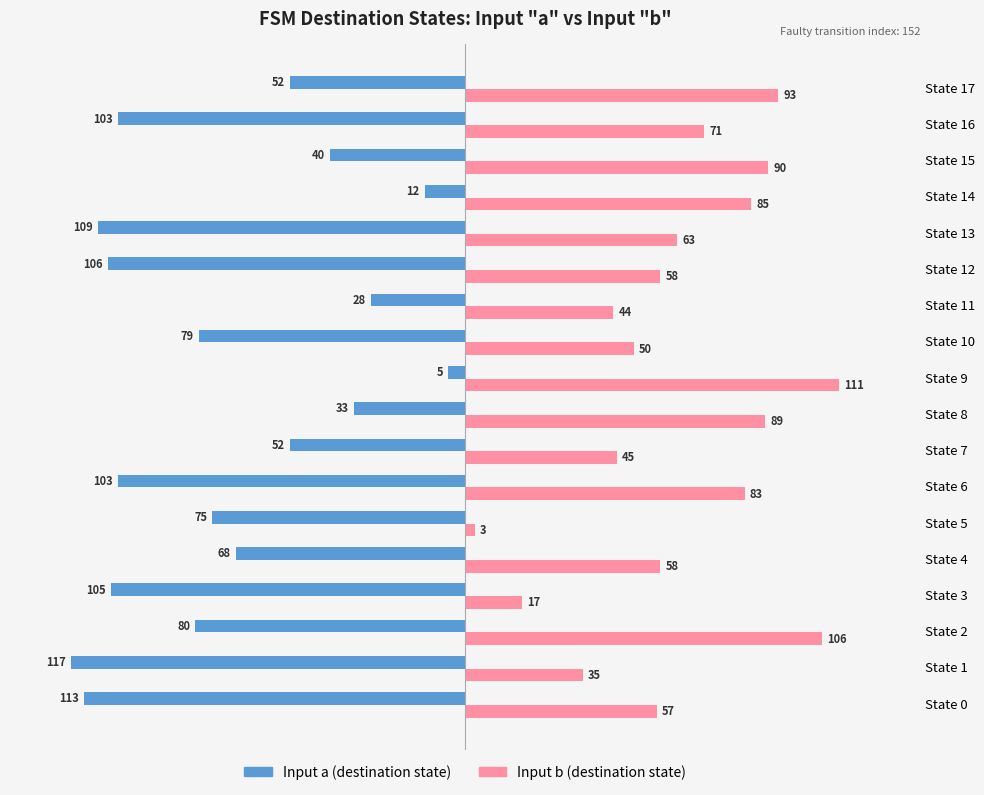

What is the average value of the Input b (destination state) series?

64